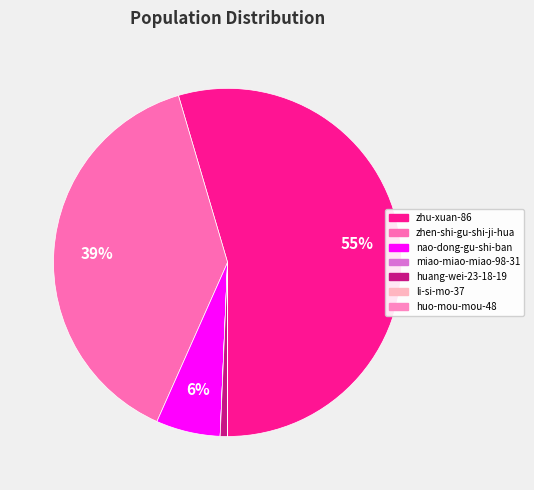

What is the smallest slice in the pie chart?

huo-mou-mou-48